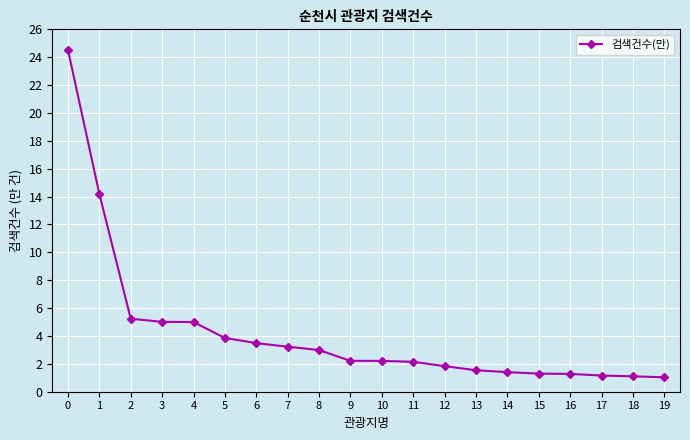

Count the number of values greater than 2.

12